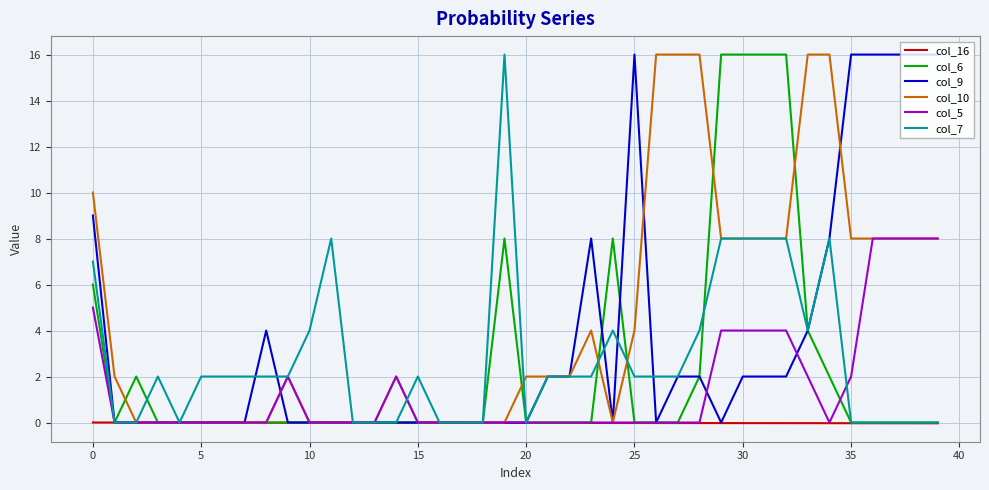

What is the maximum value shown in the chart?

16.0